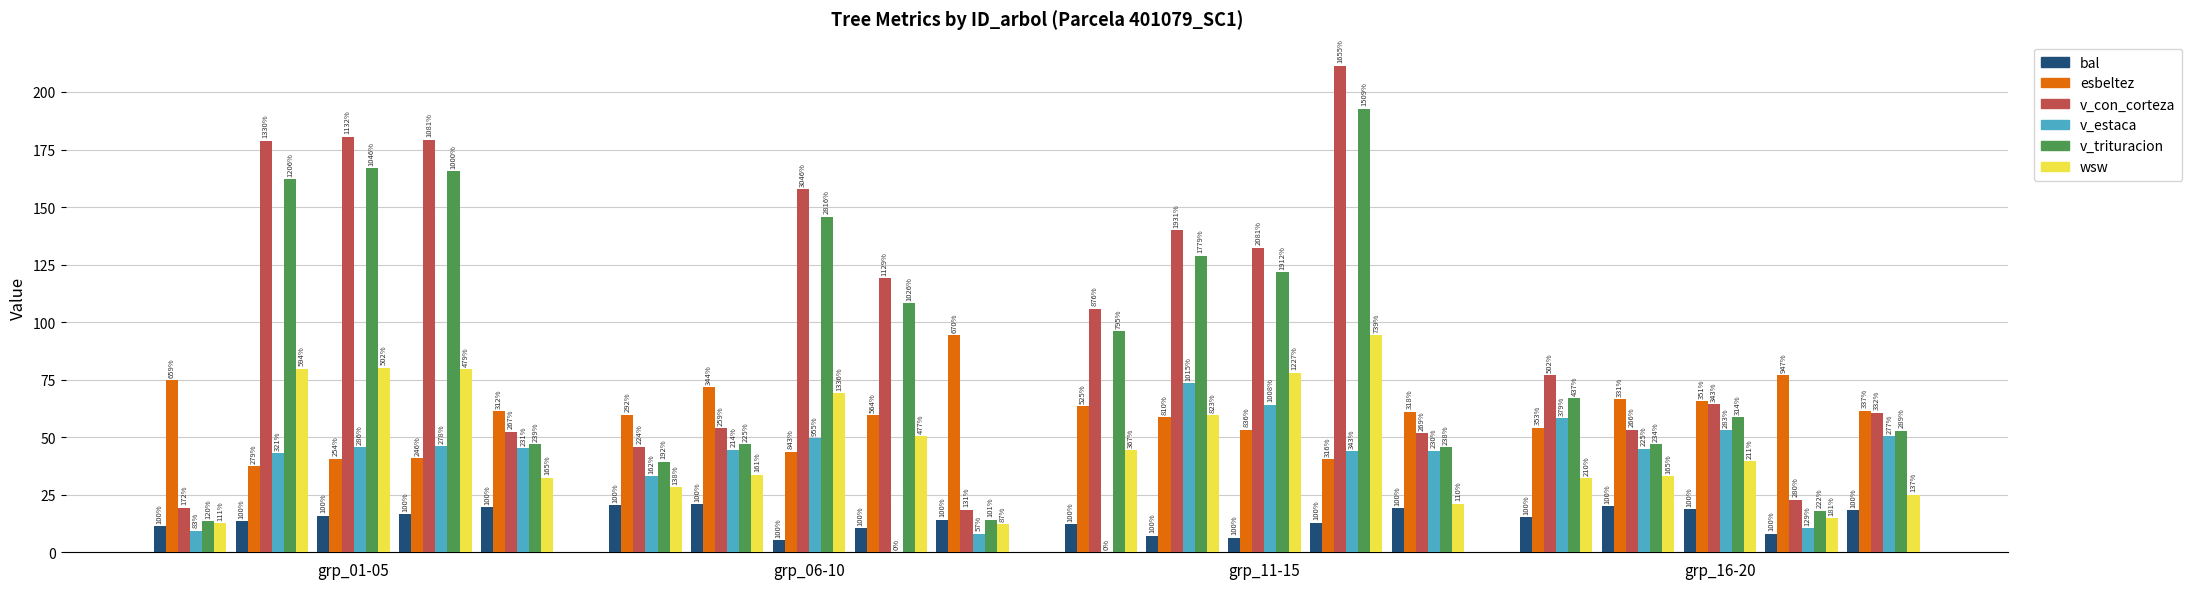

What are all the series names shown in the legend?

bal, esbeltez, v_con_corteza, v_estaca, v_trituracion, wsw